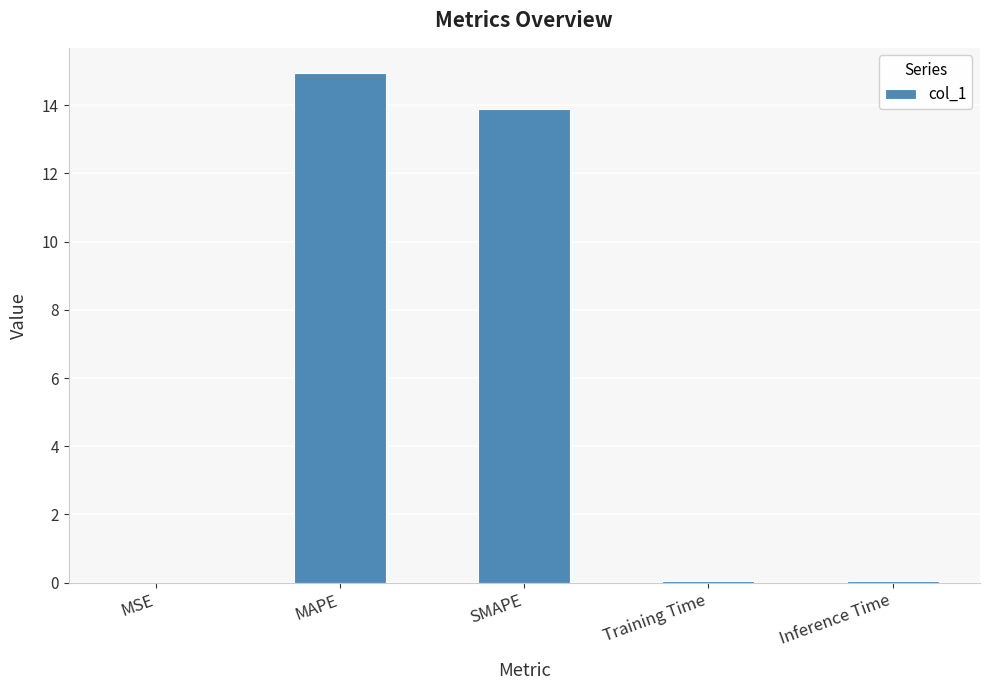

Which has a higher value, SMAPE or Training Time?

SMAPE